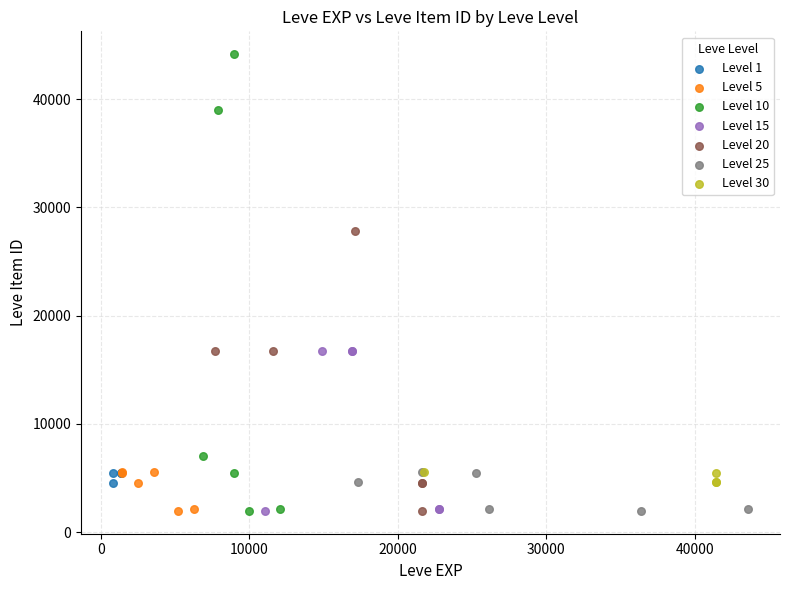

Which series has the widest spread of Y values?

Level 10